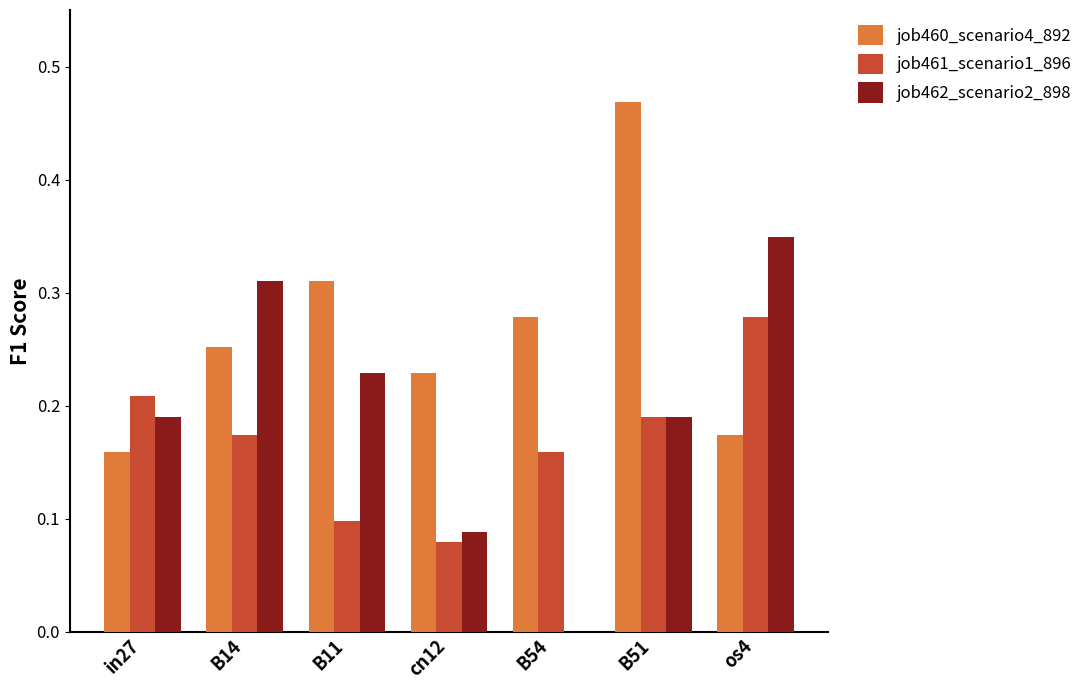

Which series has the largest total across all categories?

job460_scenario4_892